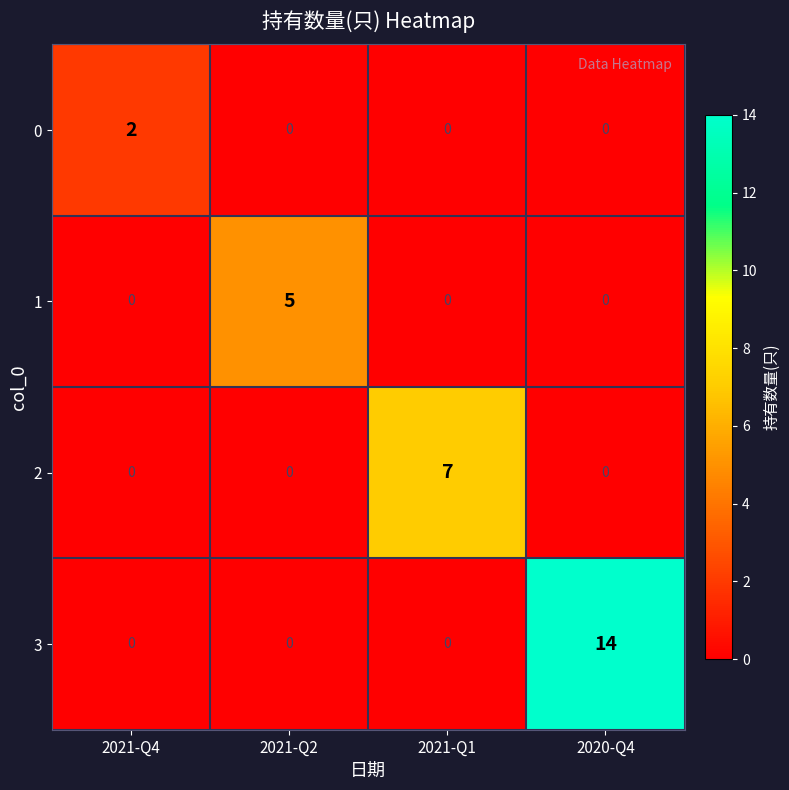

How many values in the 1 series exceed 0?

1